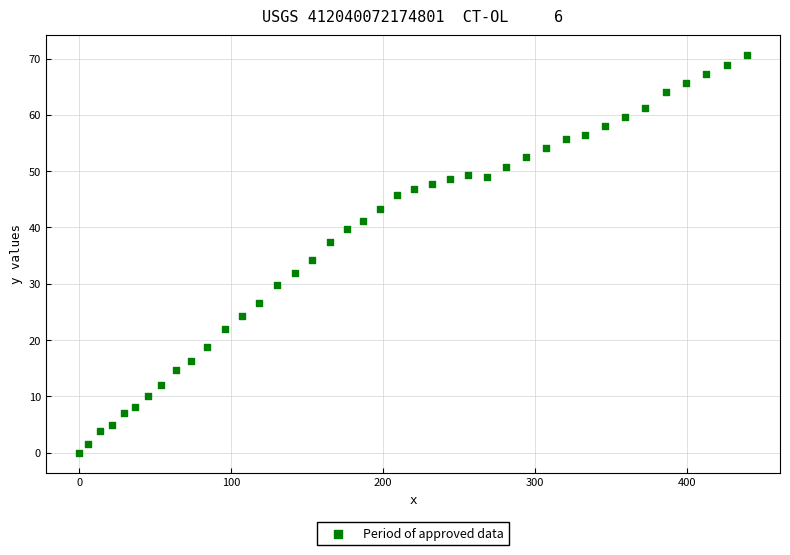

What is the range of Y values (max minus min)?

70.6